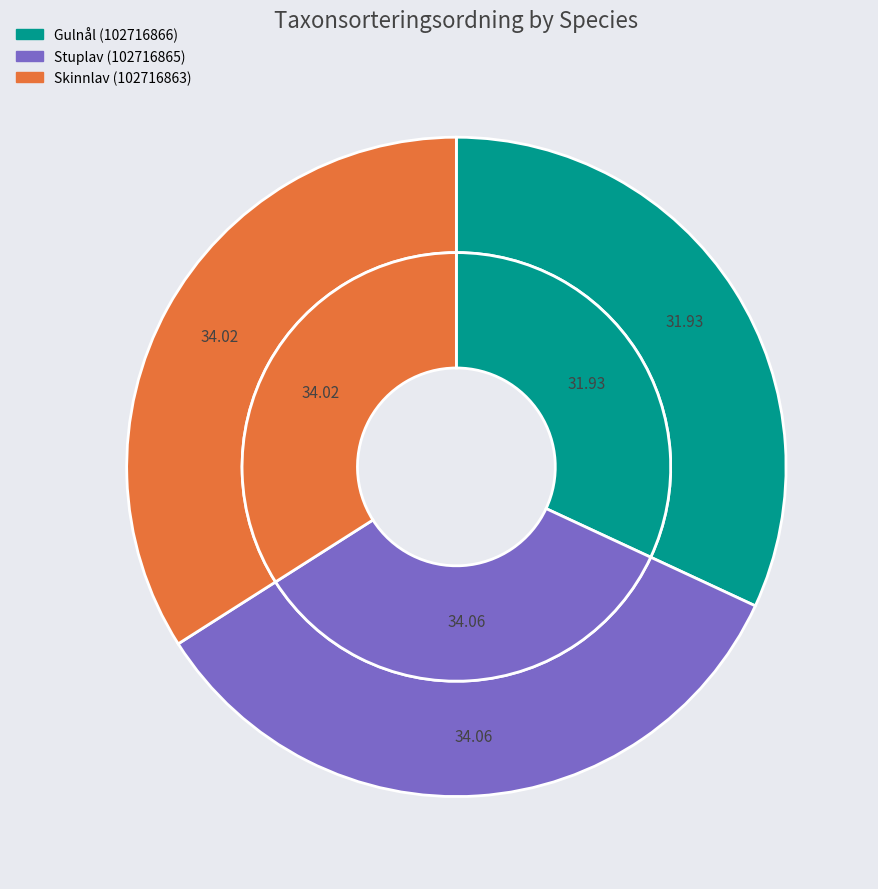

Rank the categories by value from lowest to highest.

Gulnål (102716866), Skinnlav (102716863), Stuplav (102716865)